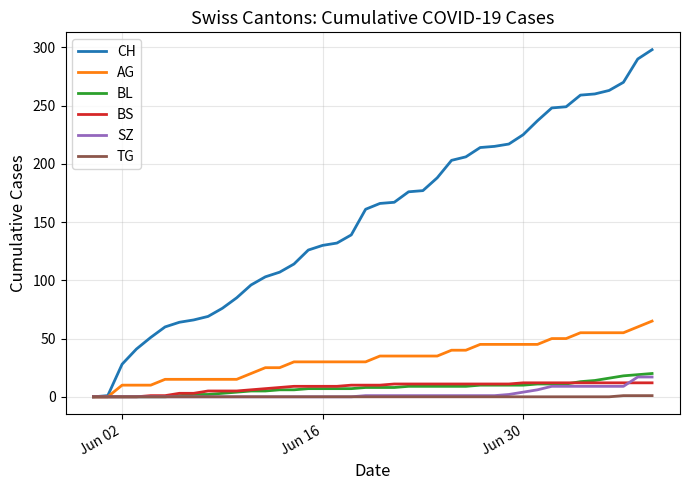

Which series has the widest spread of values?

CH